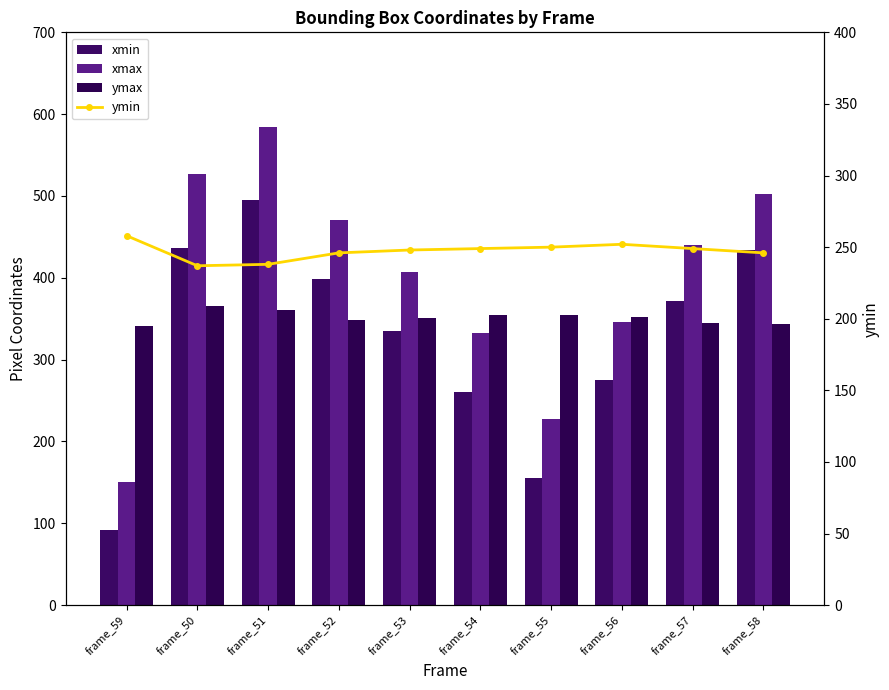

Reading right to left, transcribe all the data shown in this chart.

xmin: 434	372	275	156	260	335	398	495	437	92
xmax: 502	440	346	227	333	407	471	584	527	150
ymax: 343	345	352	355	355	351	349	361	366	341
ymin: 246	249	252	250	249	248	246	238	237	258